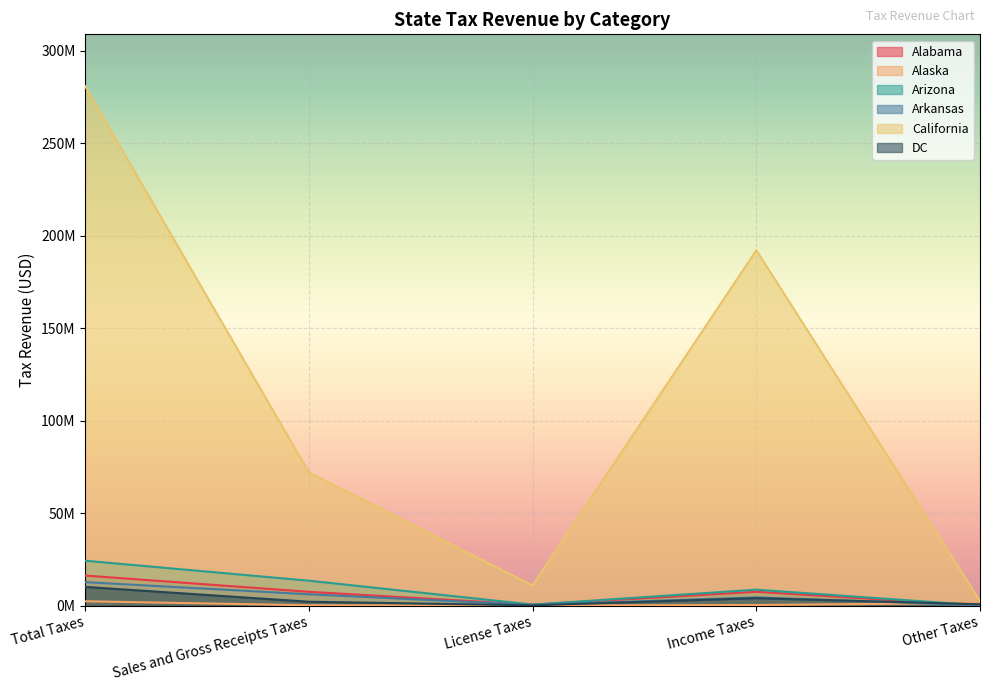

How many times do Alaska and Arkansas cross each other?

1